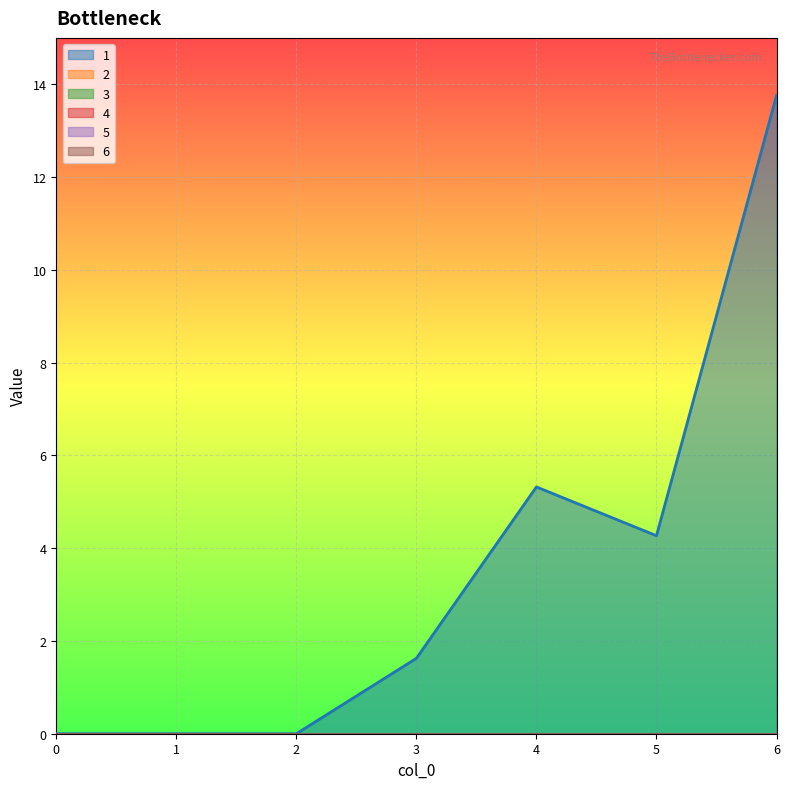

At which category is the sum across all series the highest?

6